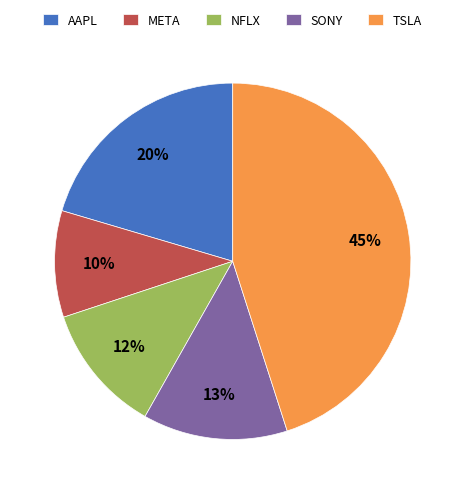

Which category has the biggest portion of the pie?

TSLA